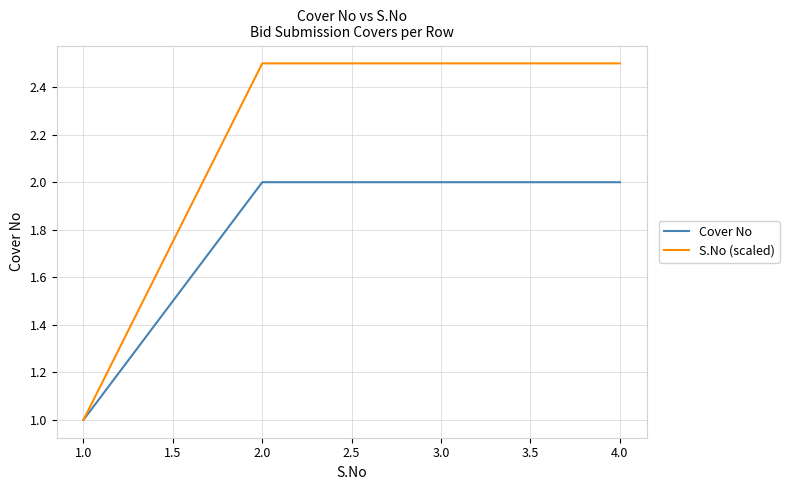

How many values in the S.No (scaled) series are below 2?

1